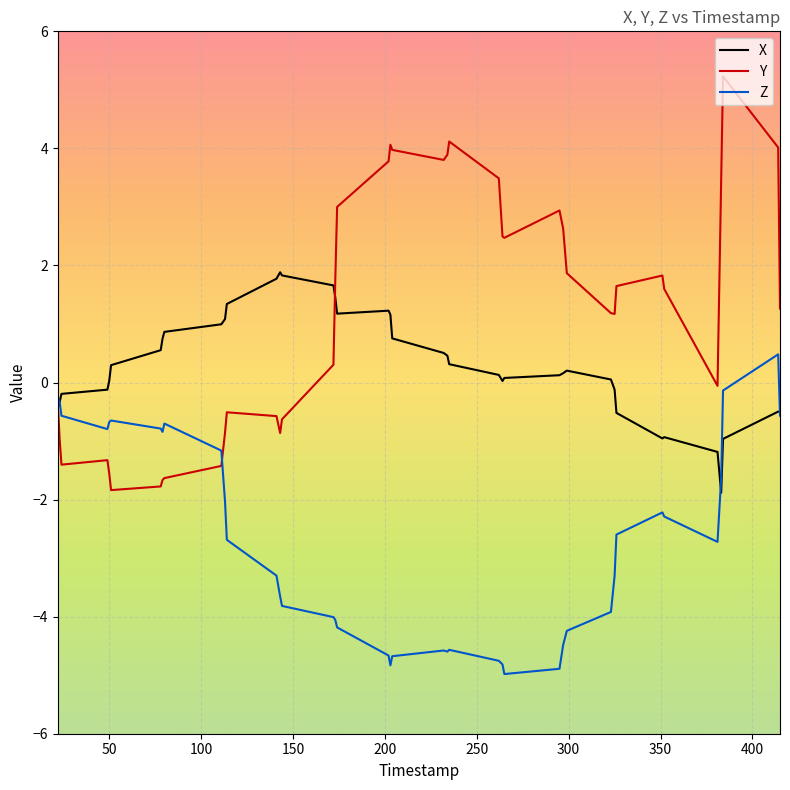

What is the difference between the maximum and second lowest values in the X series?

3.1